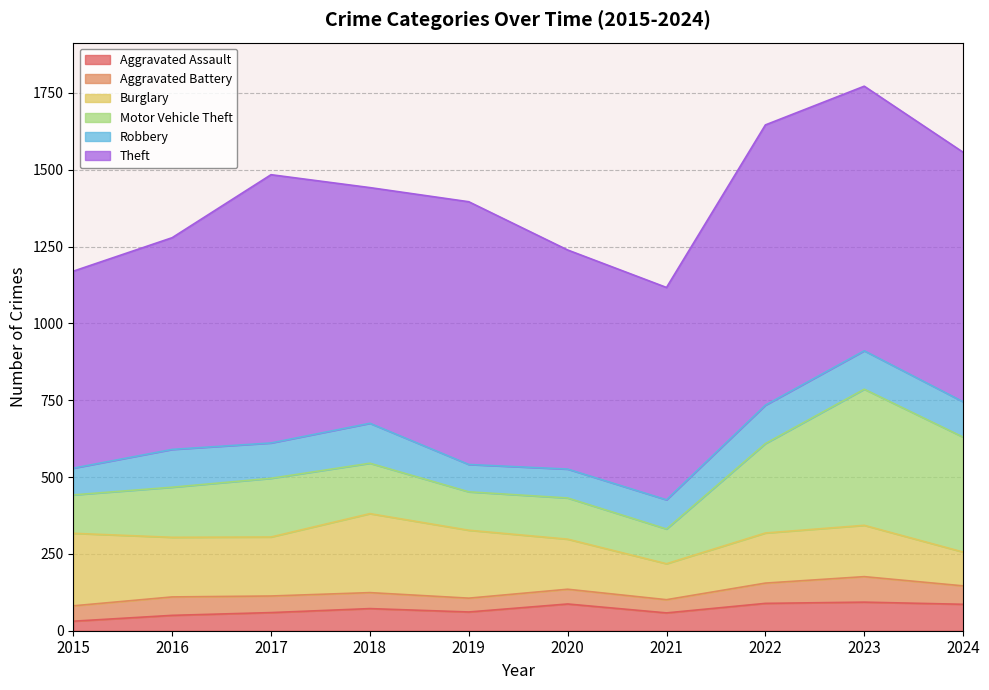

True or false: Burglary has a value of 319 at 2015.

False